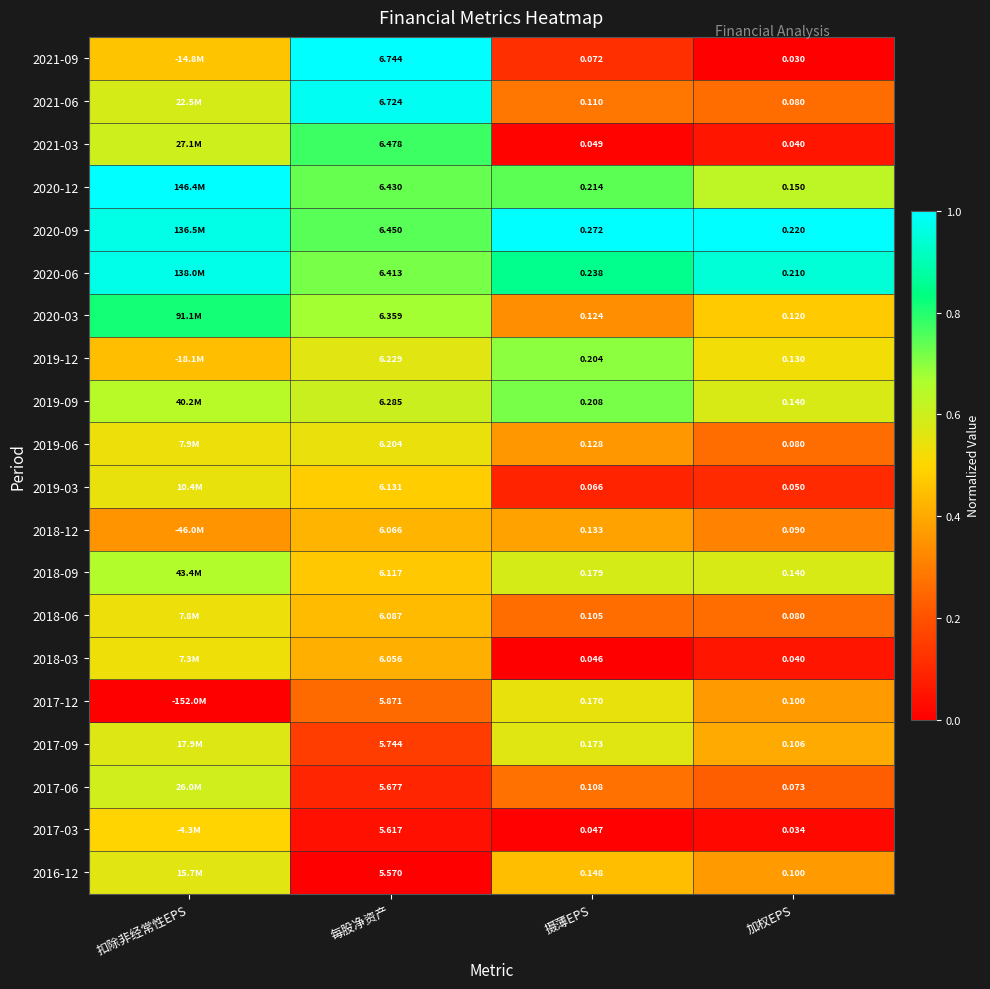

What is the difference between the highest and lowest values at 每股净资产?

1.2